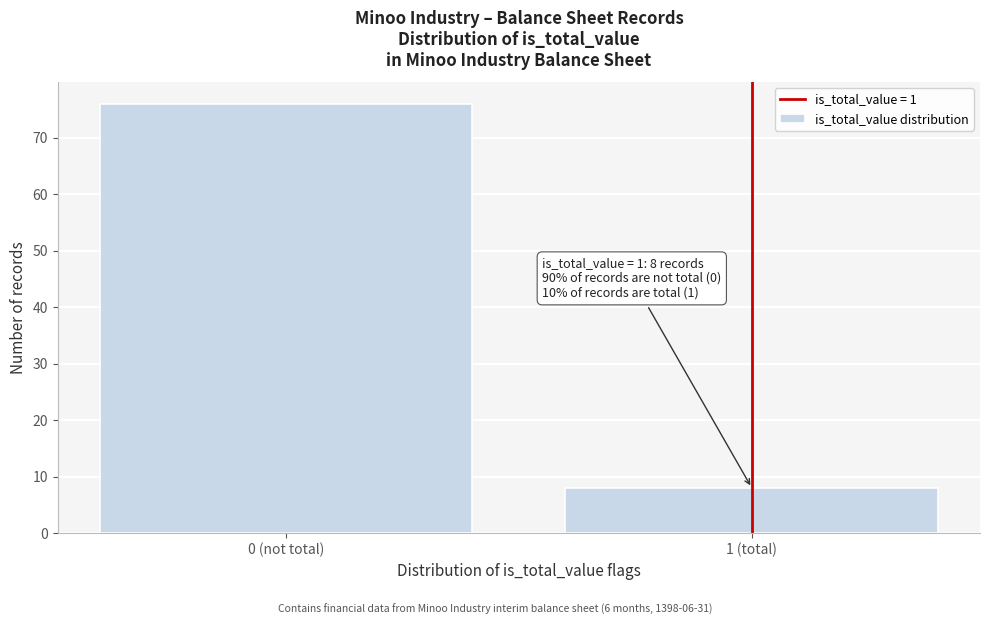

Reading left to right, transcribe all the data shown in this chart.

76	8